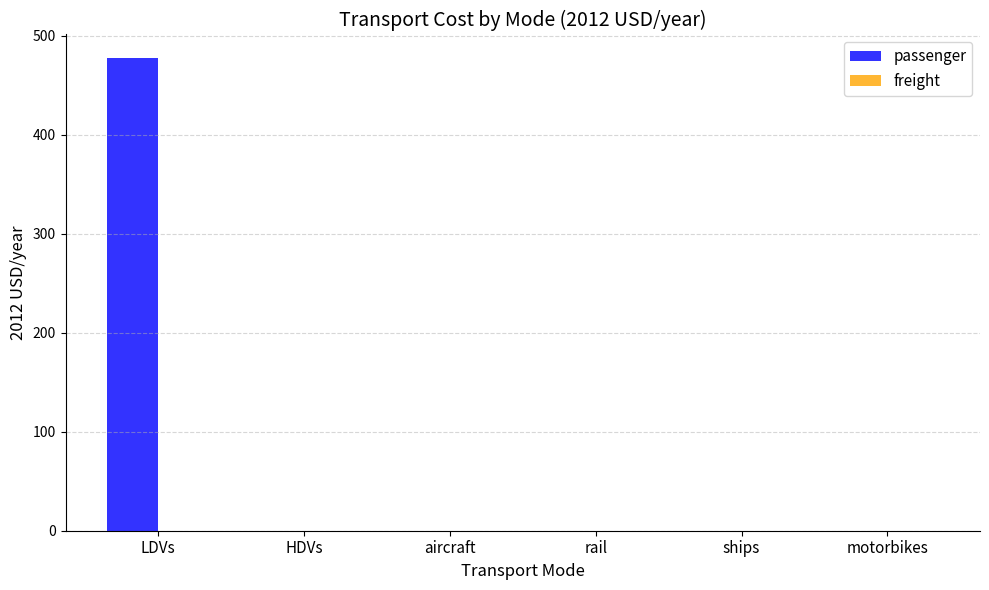

Reading left to right, what are all the values shown in this chart?

LDVs=477.3	HDVs=0.0	aircraft=0.0	rail=0.0	ships=0.0	motorbikes=0.0